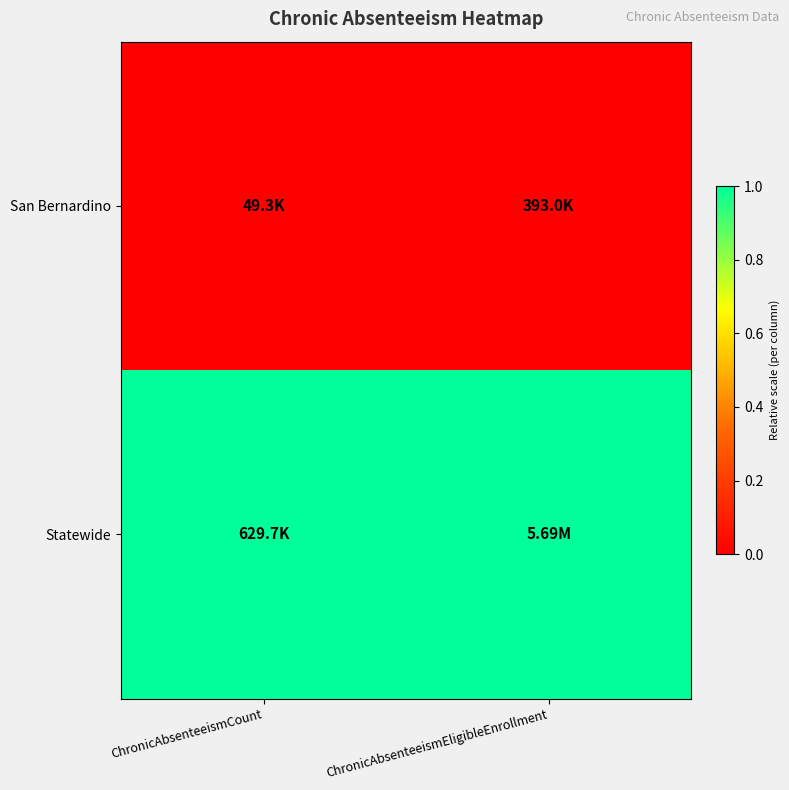

List the series in order of their peak value, lowest first.

San Bernardino, Statewide